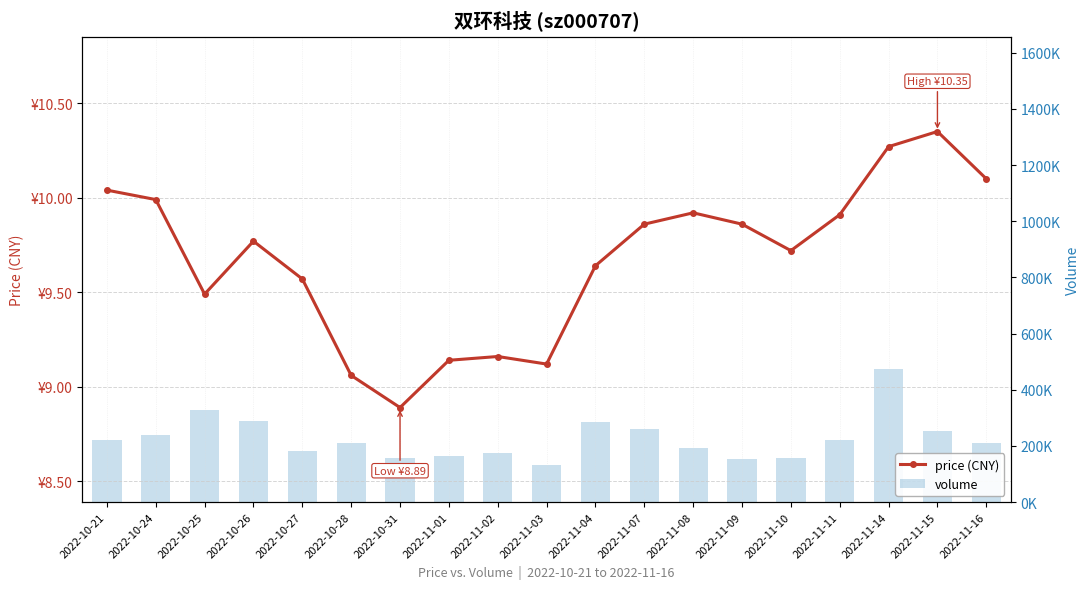

Which series has the largest total across all categories?

volume